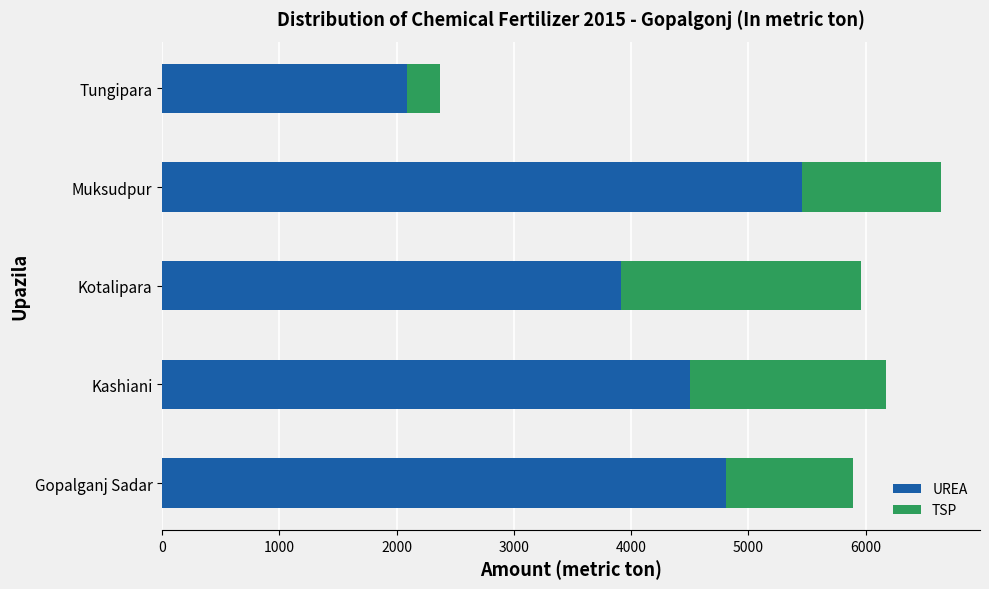

Where is UREA nearest to the value 3774?

Kotalipara